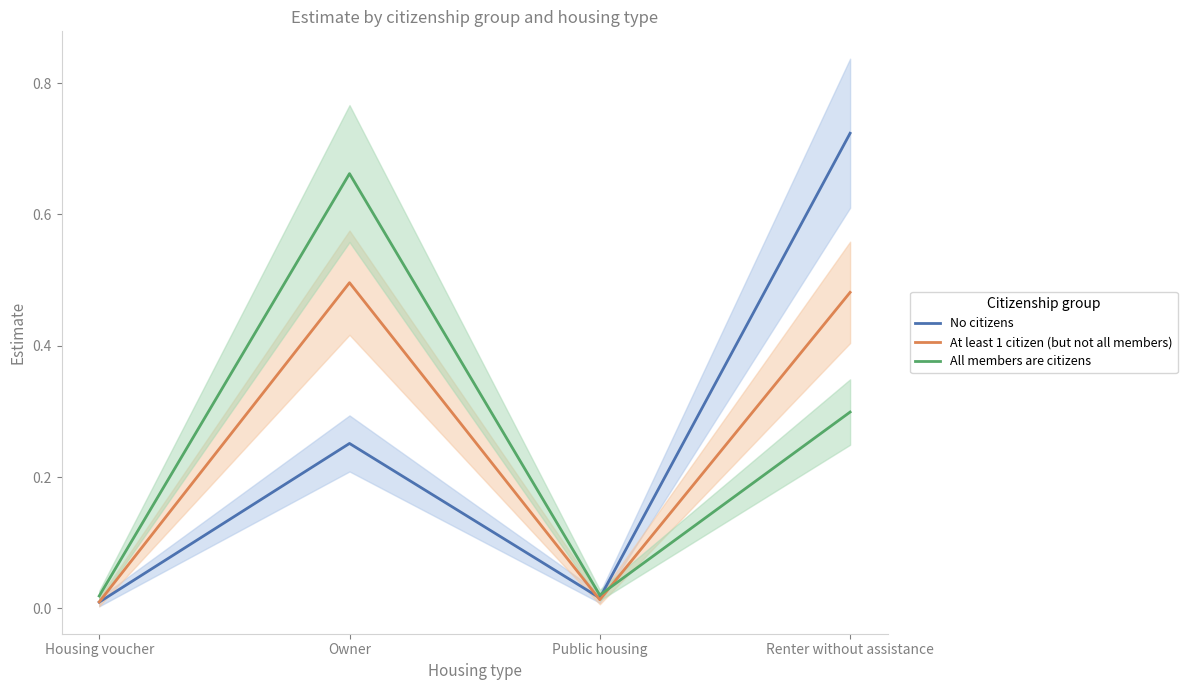

At which category is the sum across all series the highest?

Renter without assistance